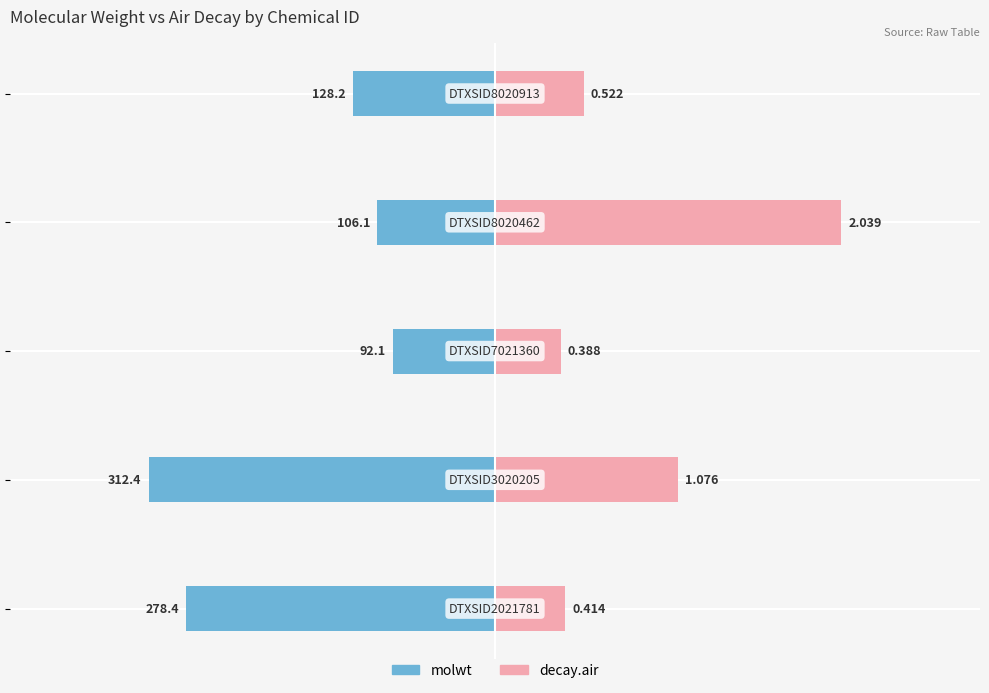

Which series has the widest spread of values?

decay.air